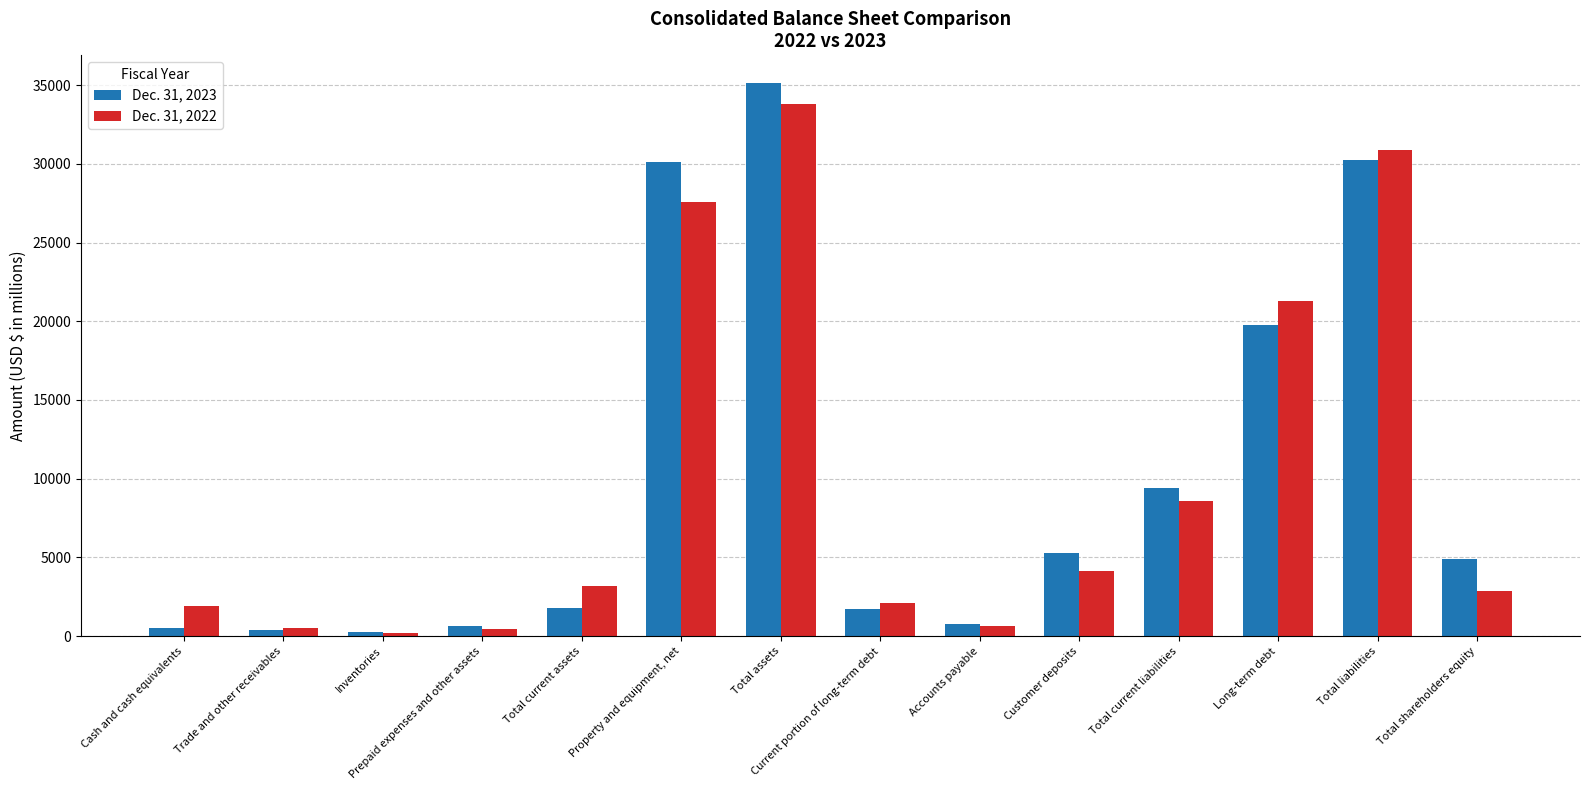

Is it true that Dec. 31, 2022 equals 4750 at Long-term debt?

False